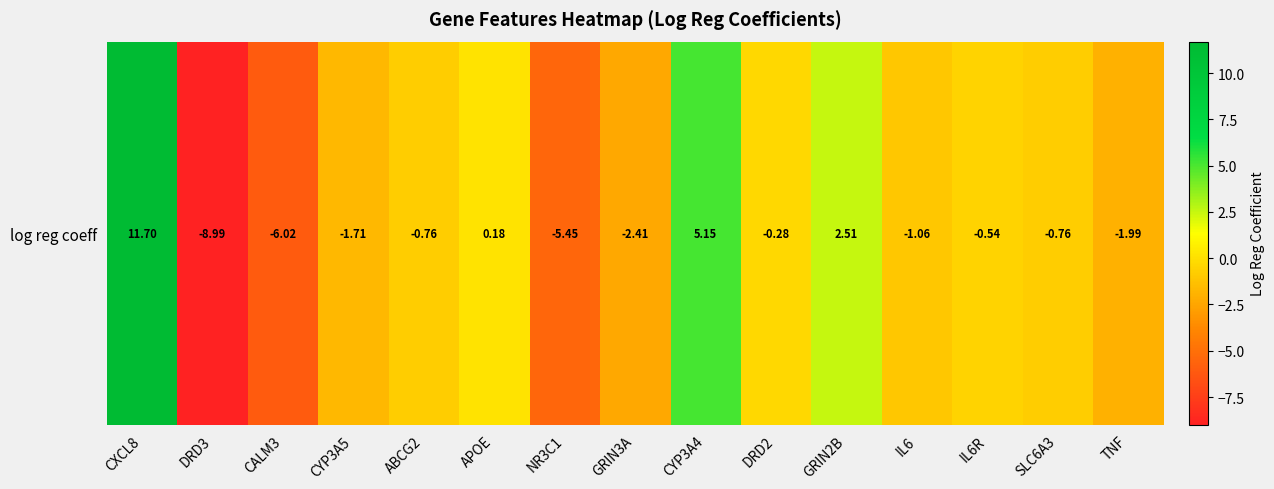

How many values are below 0?

11